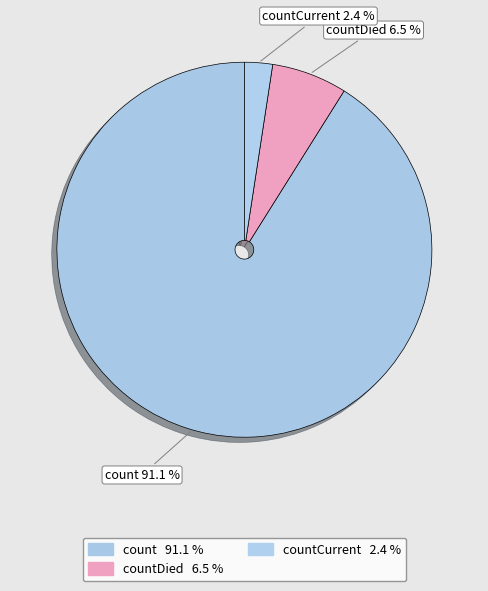

Does count represent more than half of the total?

Yes